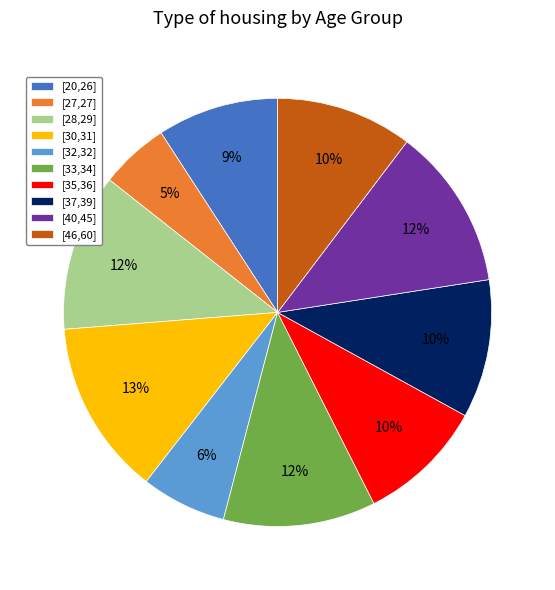

Do [32,32] and [28,29] together represent more than half of the pie?

No